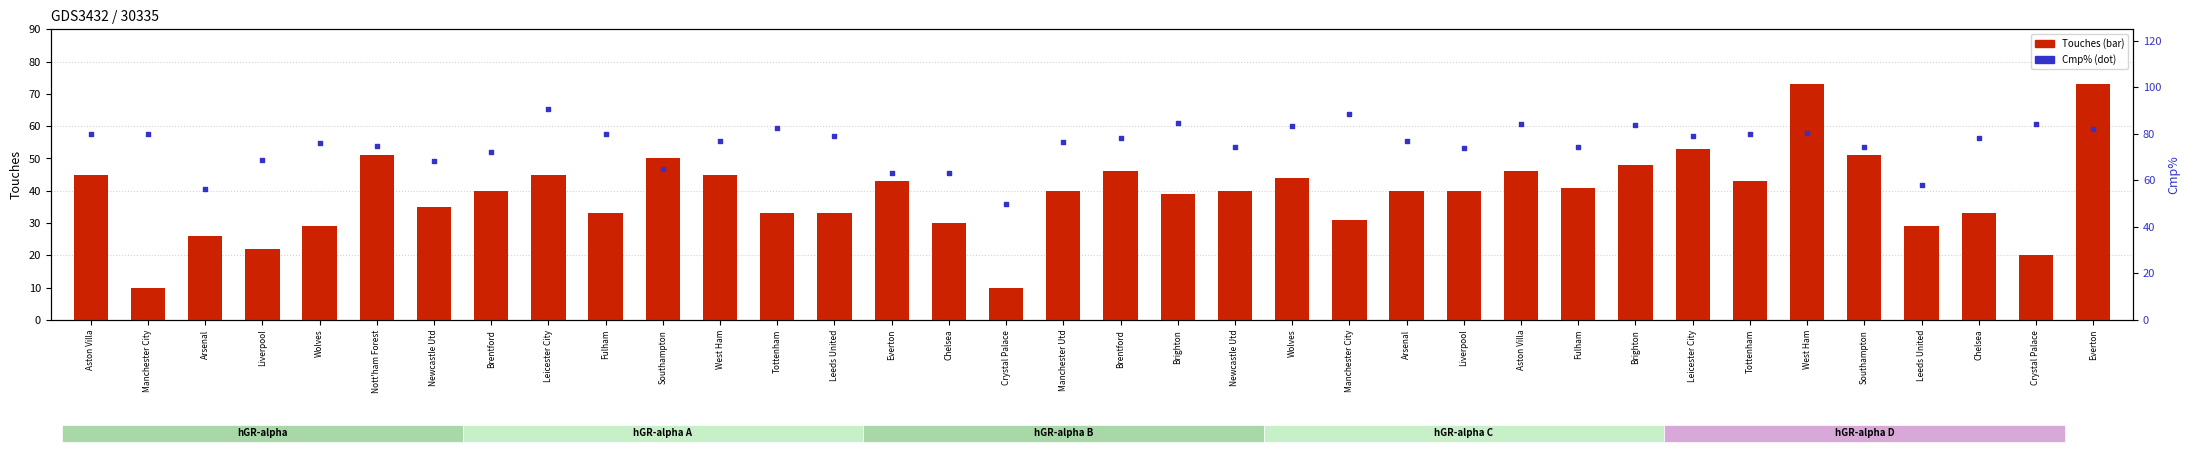

Which series has the largest Y range (max minus min)?

Touches